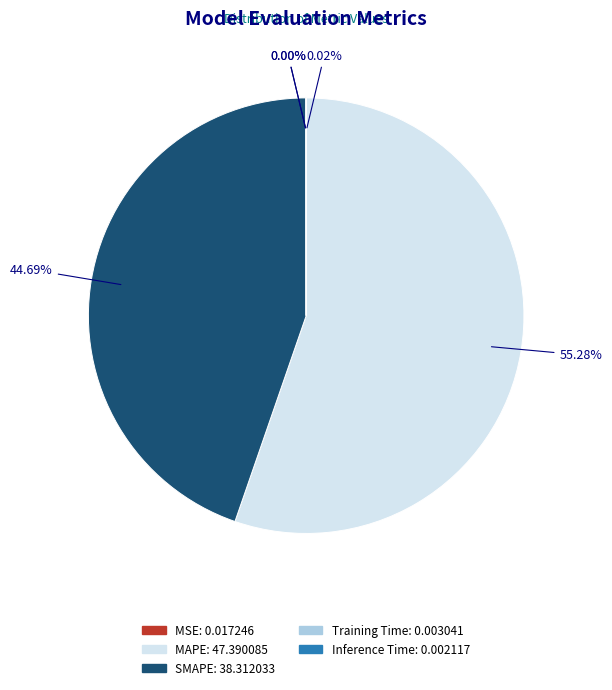

Is the sum of SMAPE and MAPE greater than half?

Yes